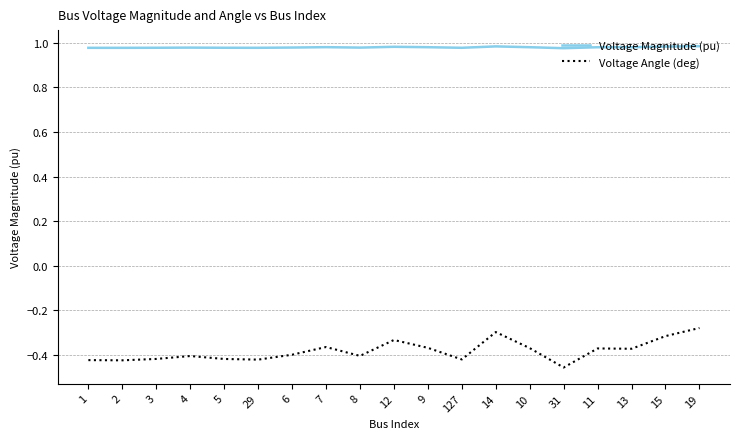

At which label does Voltage Angle (deg) reach its minimum?

31